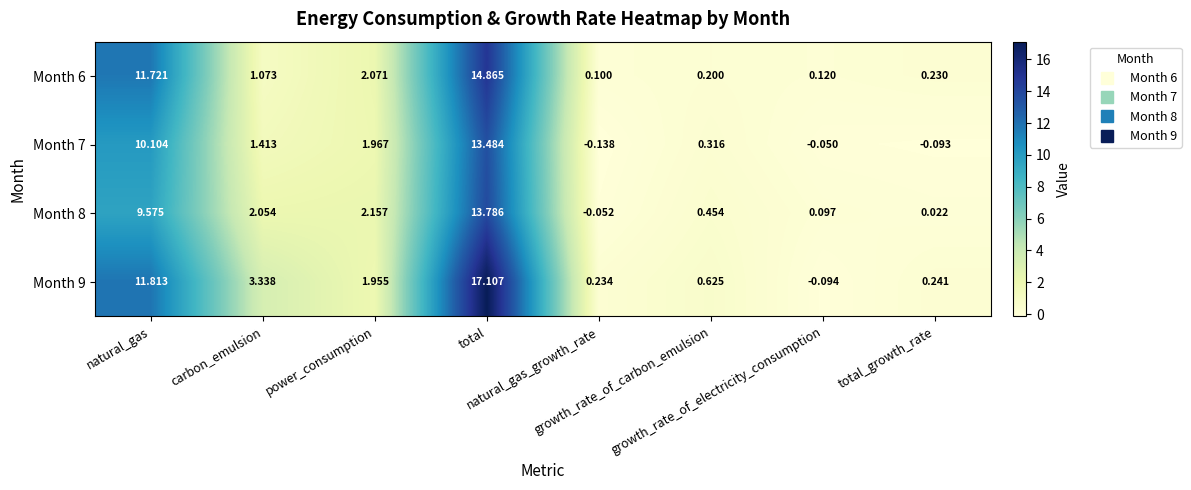

At which category is the sum across all series the highest?

total